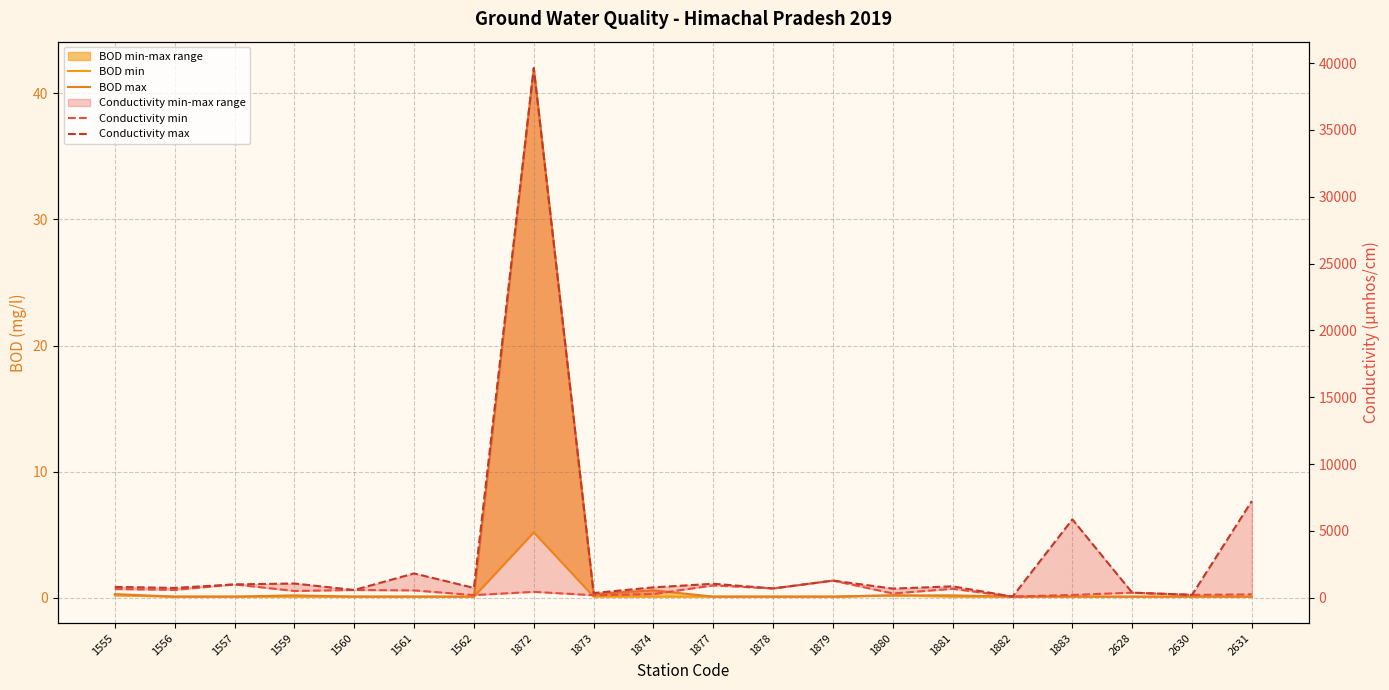

True or false: BOD min and BOD max cross at least once.

False